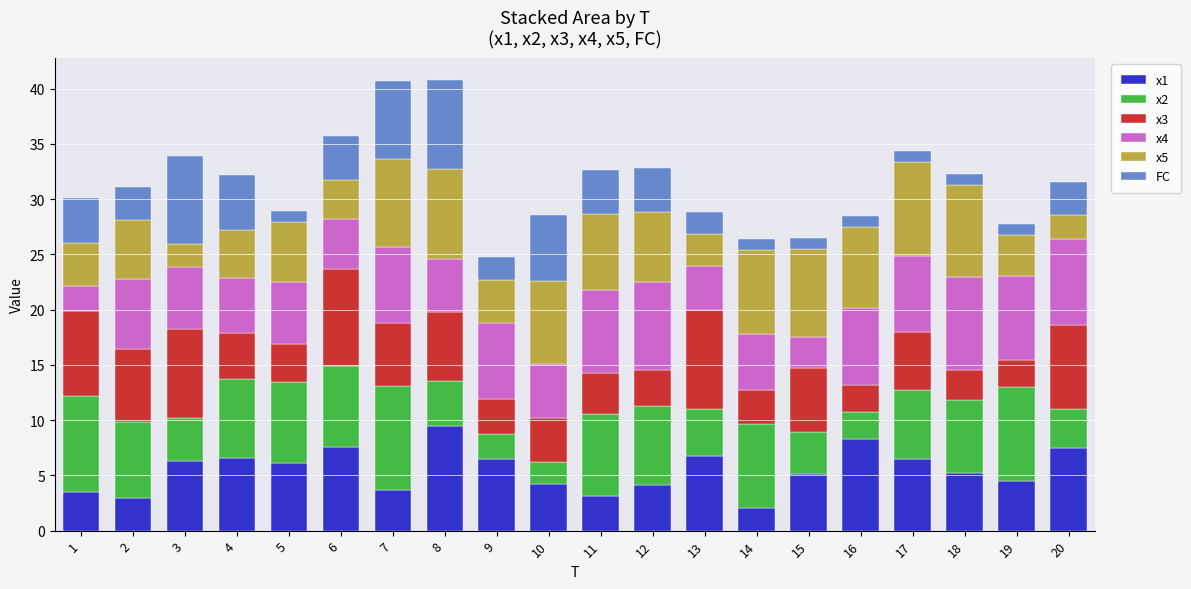

What is the total value across all series at 11?

32.6